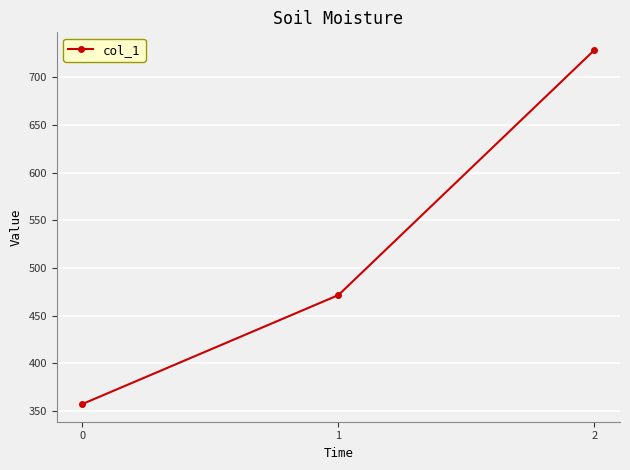

What is the smallest value displayed?

357.1